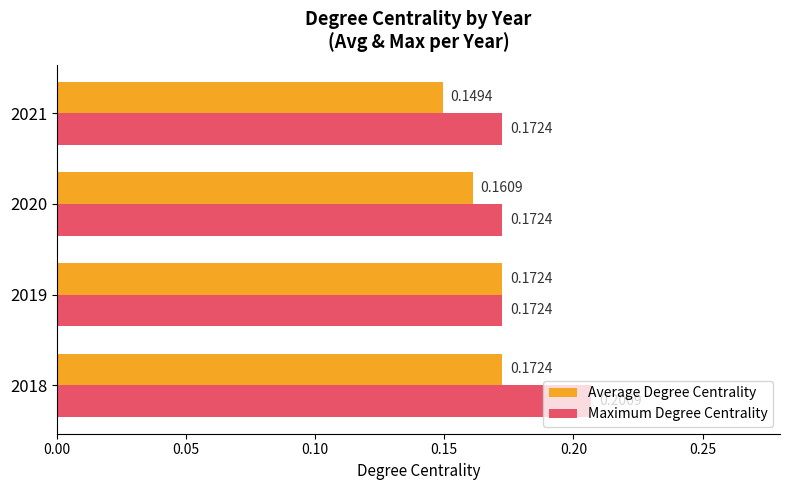

Between 2019 and 2021, which series saw the biggest shift?

Average Degree Centrality